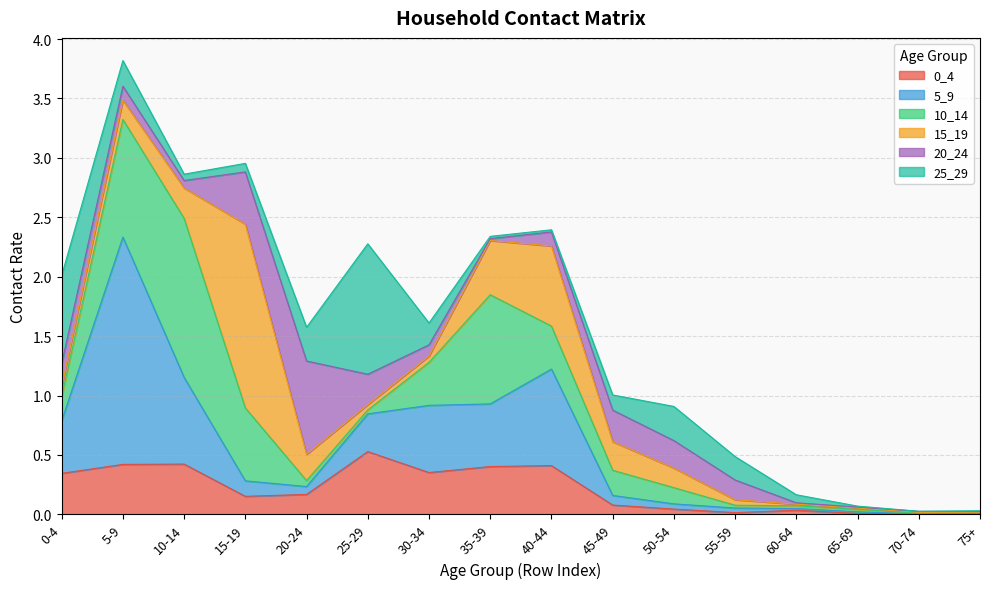

Does the chart display data point markers on the line(s)?

No